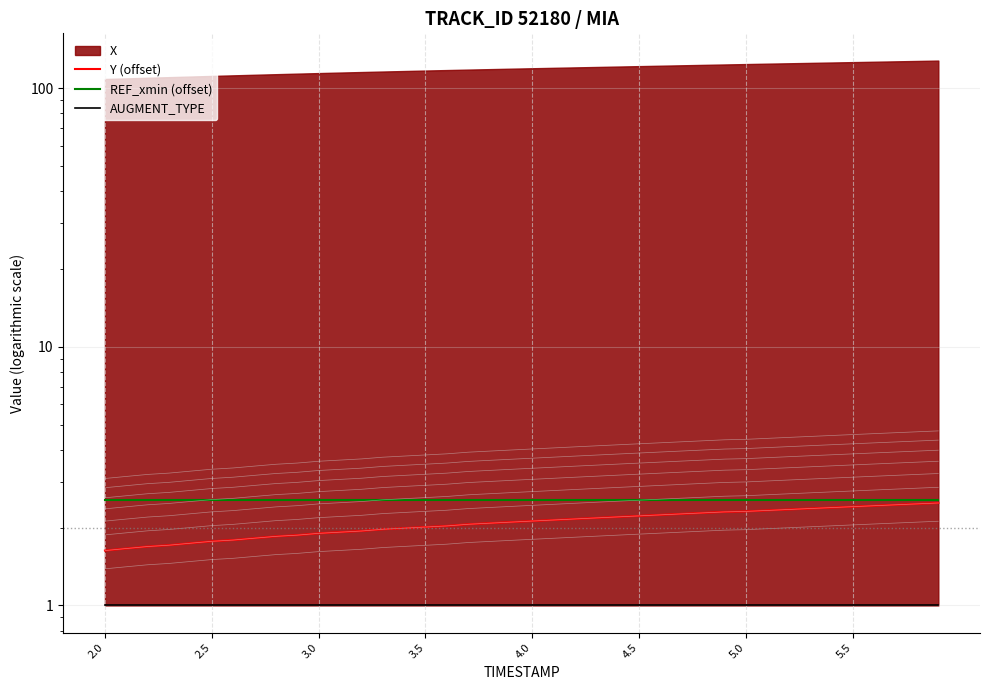

True or false: Y (offset) has more than 2 points higher than both neighbors.

False